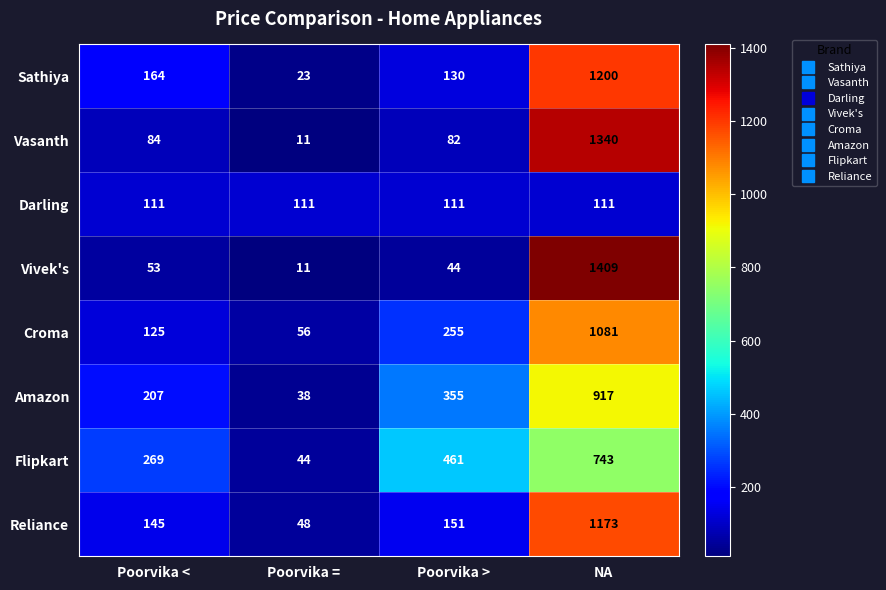

What value does the Vasanth series have at Poorvika =?

11